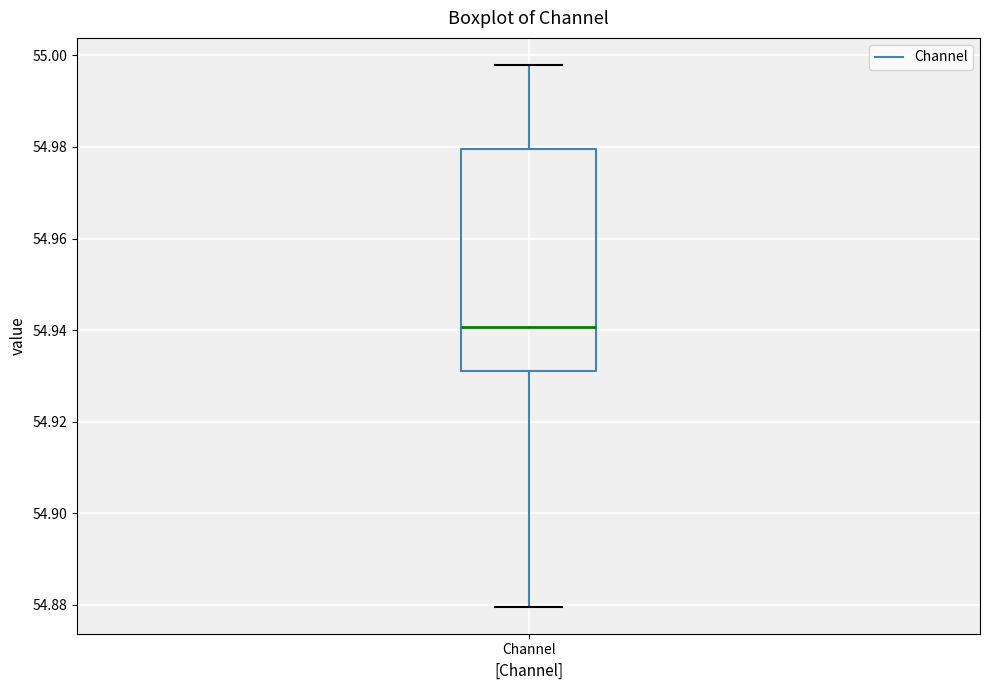

Transcribe this box plot: give where the median line is, the range the box spans, and where the two whiskers end, as read against the y-axis. The values are not printed on the chart, so give them approximately, as read against the axis.

median 54.940, box 54.932 to 54.980, whiskers 54.880 to 54.998